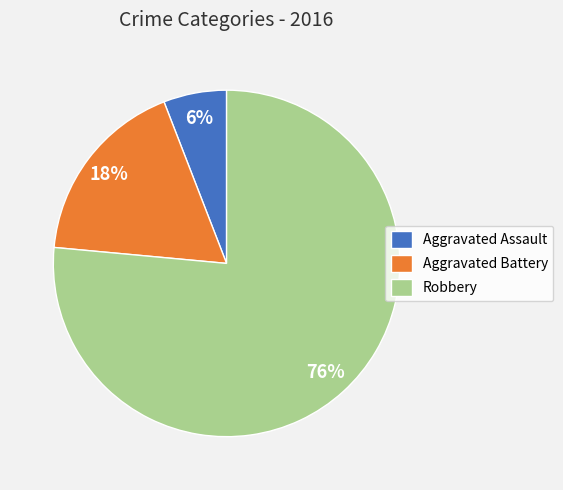

To the nearest percent, what portion does Aggravated Battery represent?

18%